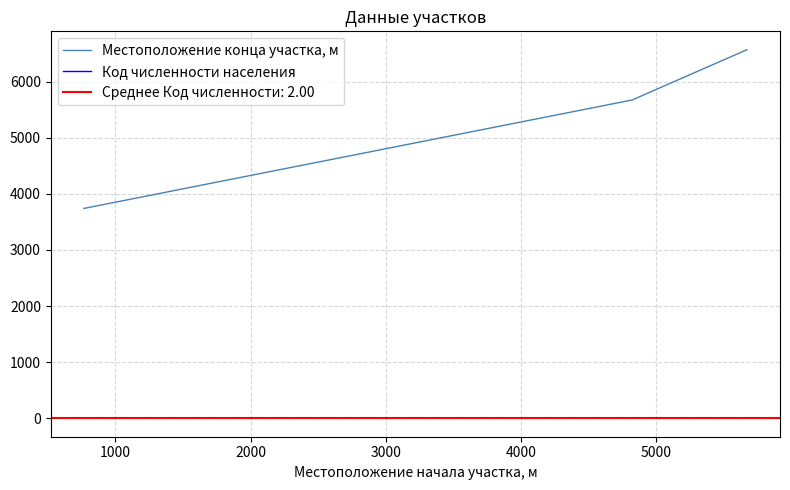

What is the highest value of the Код численности населения series?

4